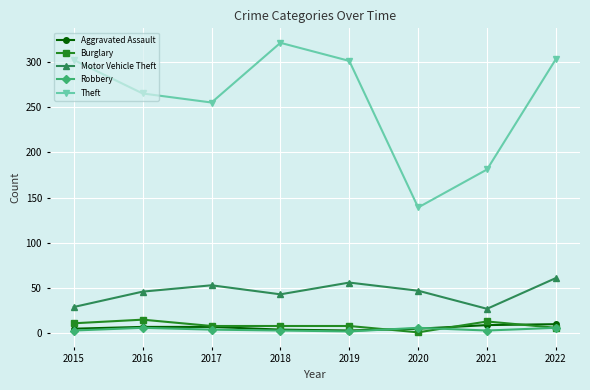

At how many categories does at least one series exceed 109?

8